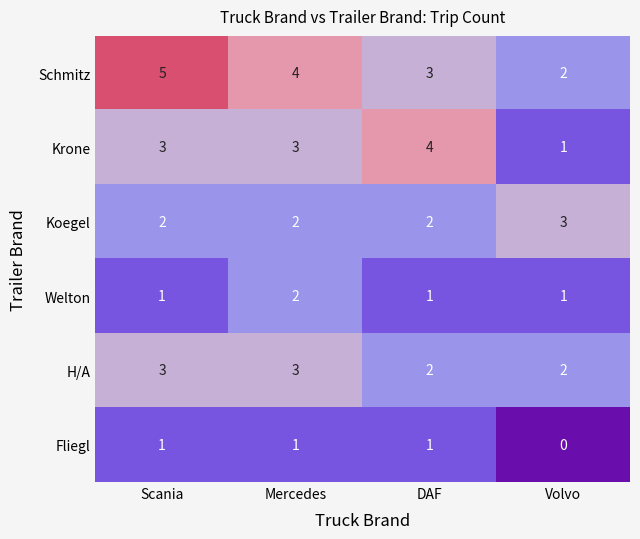

Reading left to right, transcribe all the data shown in this chart.

Schmitz: 5	4	3	2
Krone: 3	3	4	1
Koegel: 2	2	2	3
Welton: 1	2	1	1
Н/А: 3	3	2	2
Fliegl: 1	1	1	0